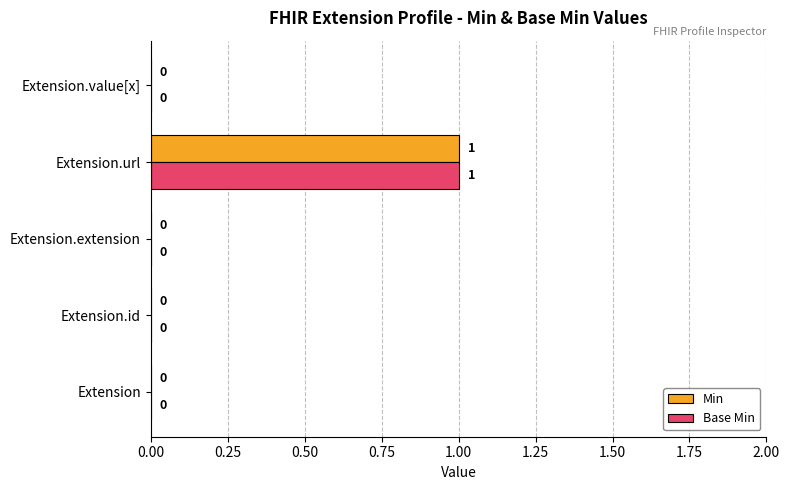

The Base Min series shows -1 at Extension.value[x]. True or false?

False